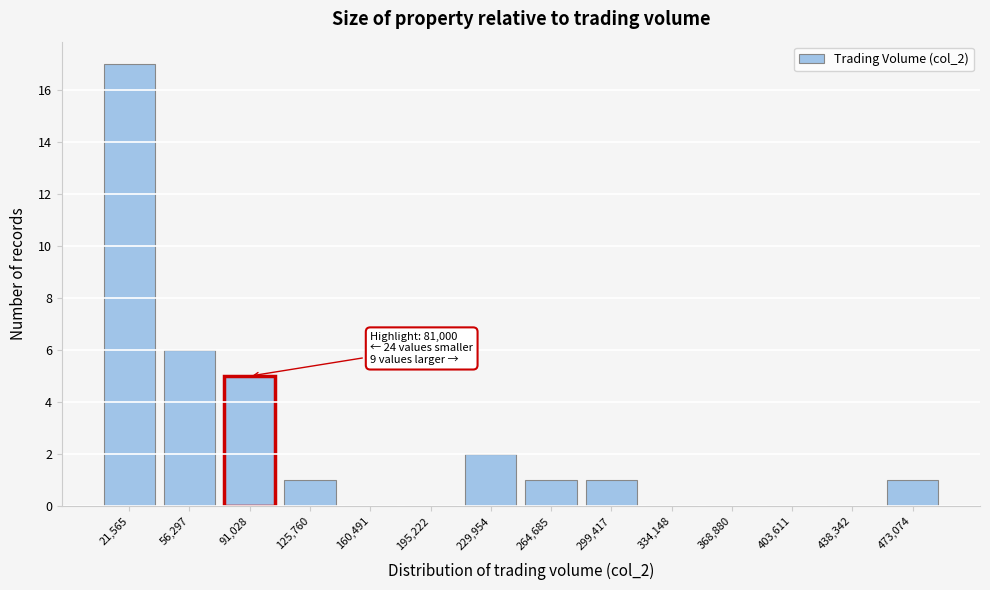

Over which range of the x-axis is the bar tallest?

5000 to 40000